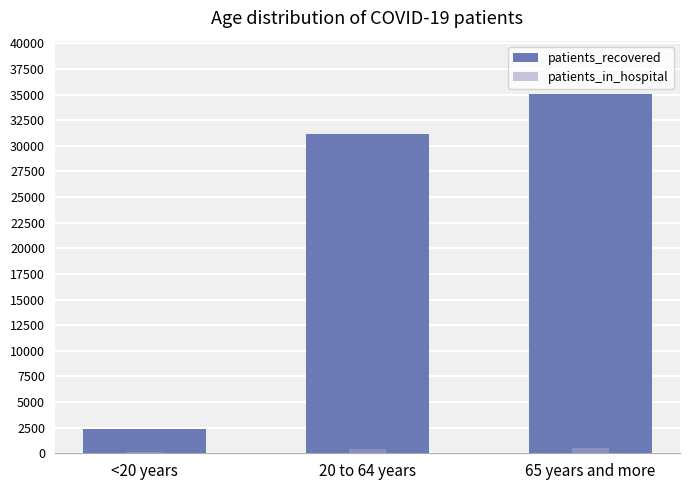

At which category is the sum across all series the highest?

65 years and more